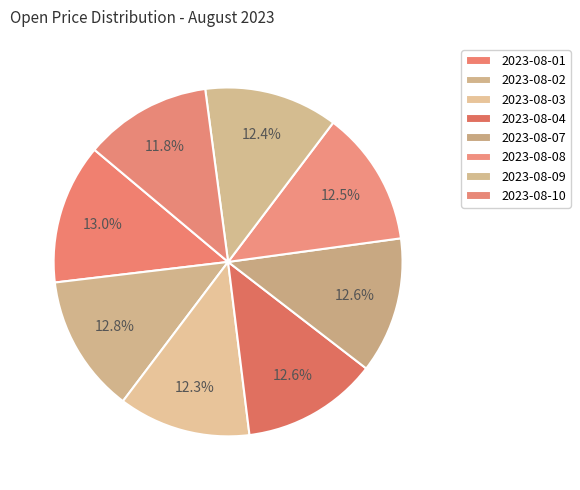

Is there any slice that represents more than half of the pie?

No